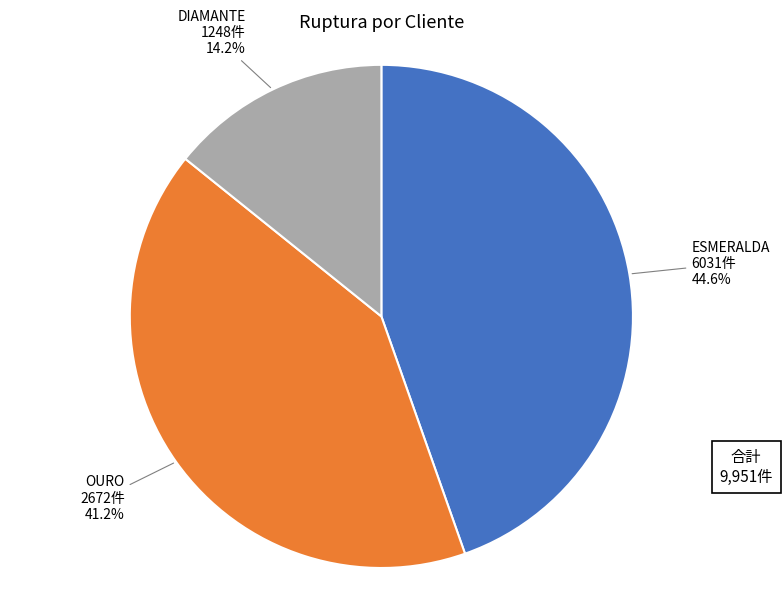

Does ESMERALDA account for over 50% of the chart?

No